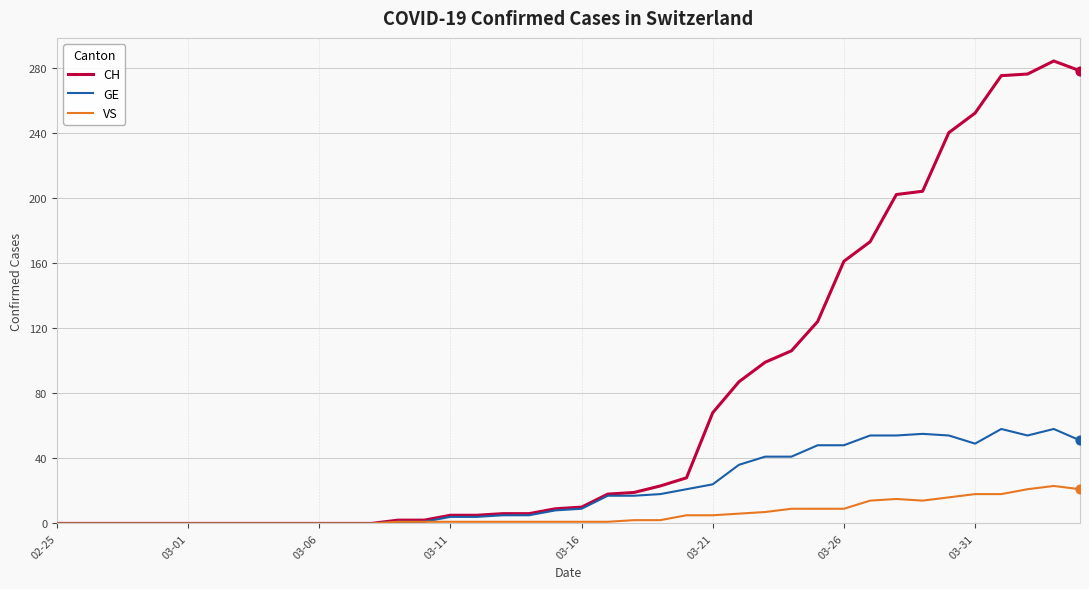

Which series has the largest total across all categories?

CH